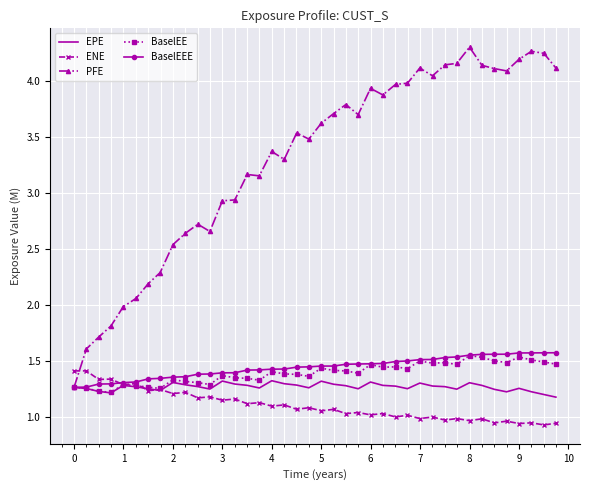

What is the maximum value shown in the chart?

4.3